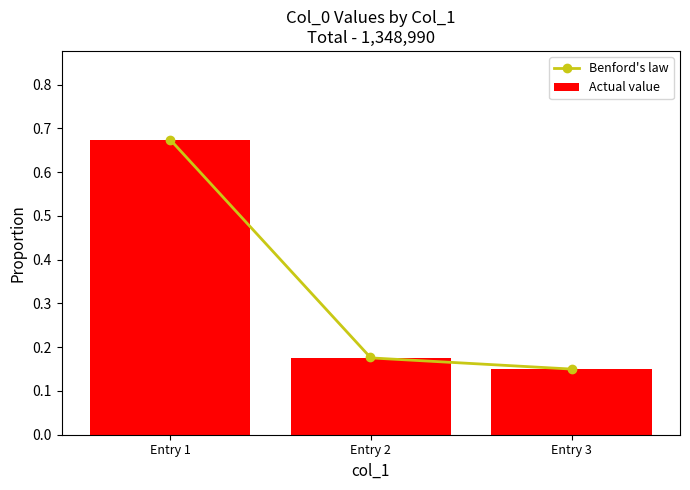

Count the Actual value values in the range 0 to 1.

3